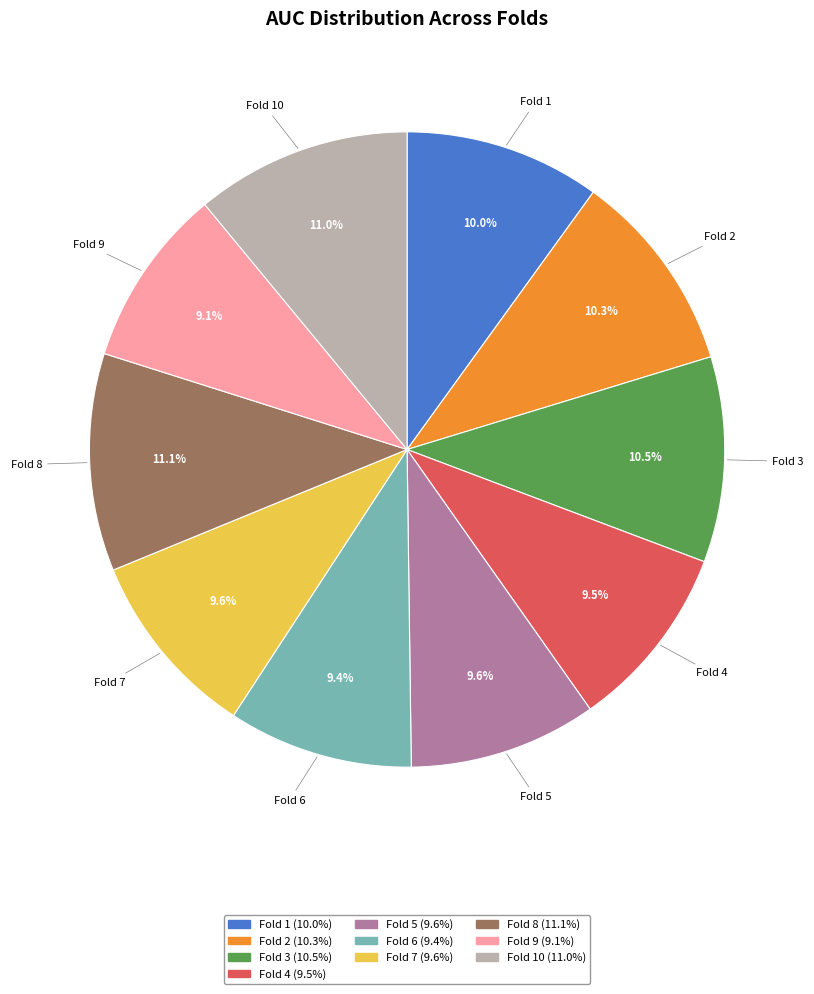

Is there a majority slice in this chart?

No